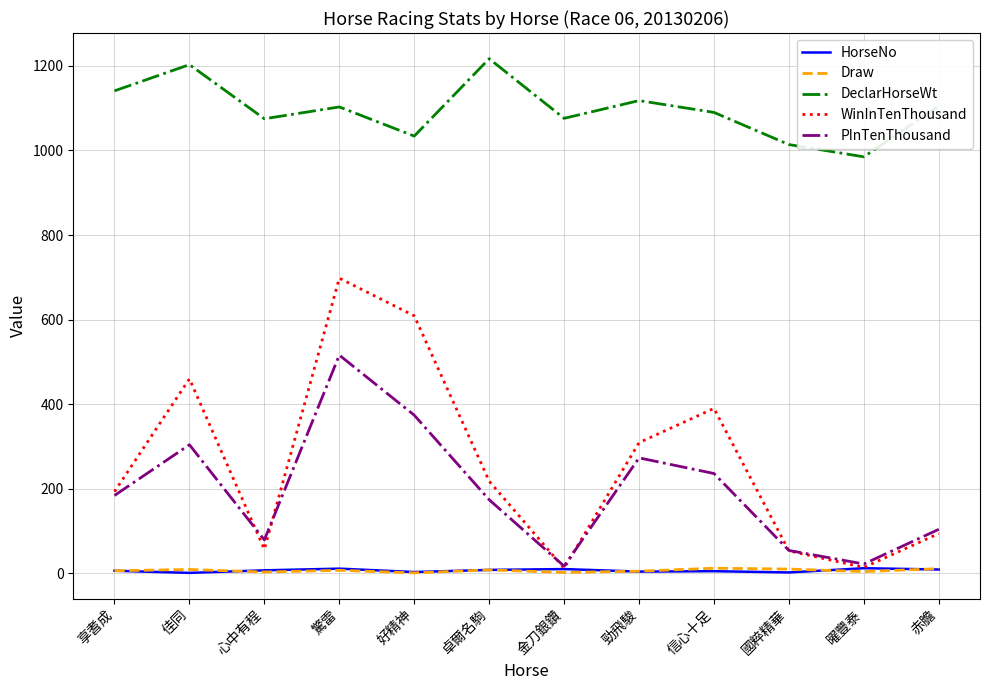

Where is WinInTenThousand nearest to the value 355?

信心十足